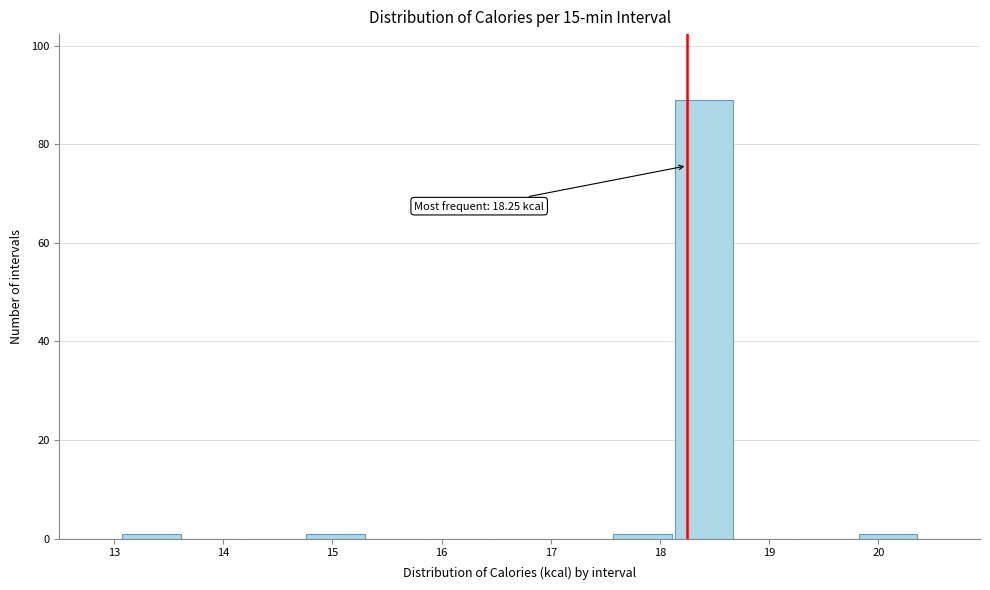

Over which range of the x-axis is the bar tallest?

18.1 to 18.7